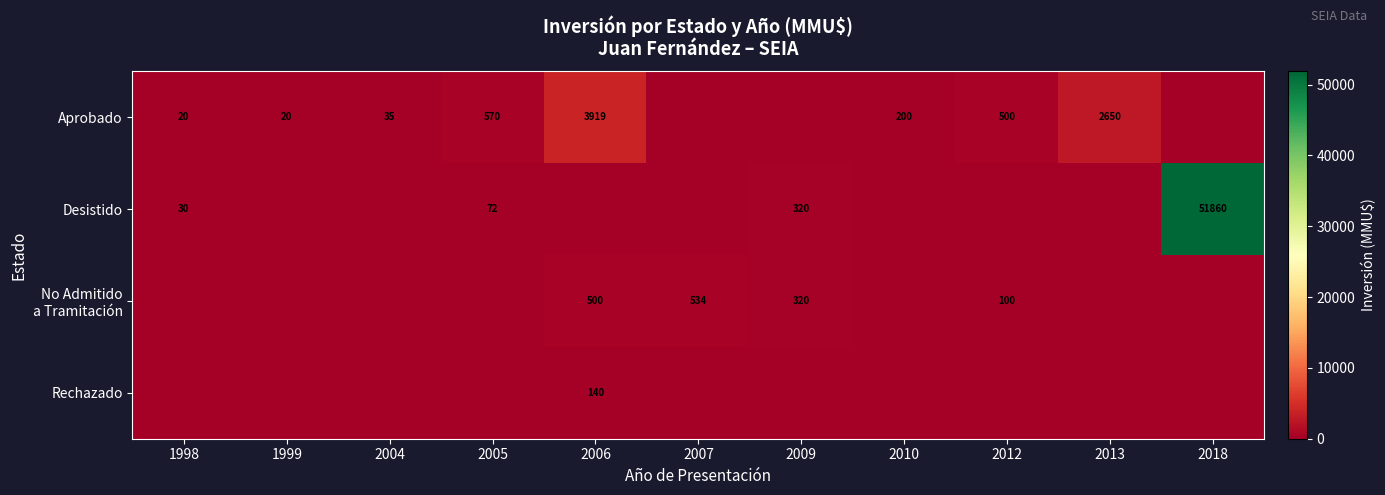

Which category has the lowest value across all series?

2007